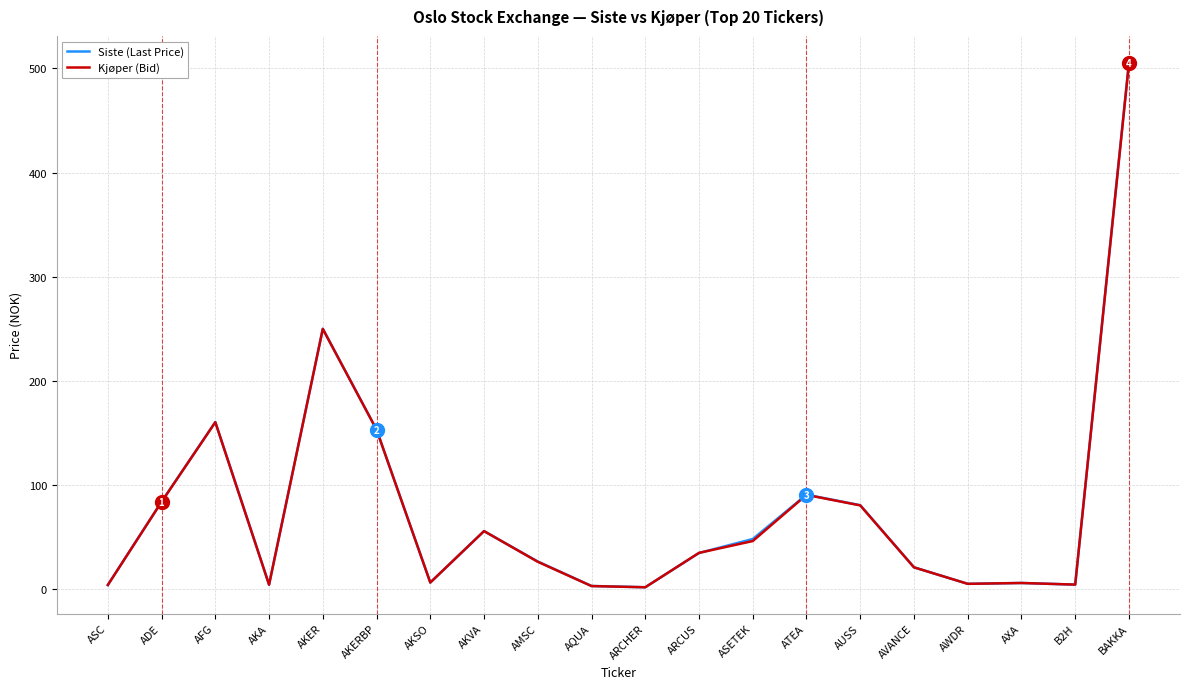

What are all the series names shown in the legend?

Siste (Last Price), Kjøper (Bid)